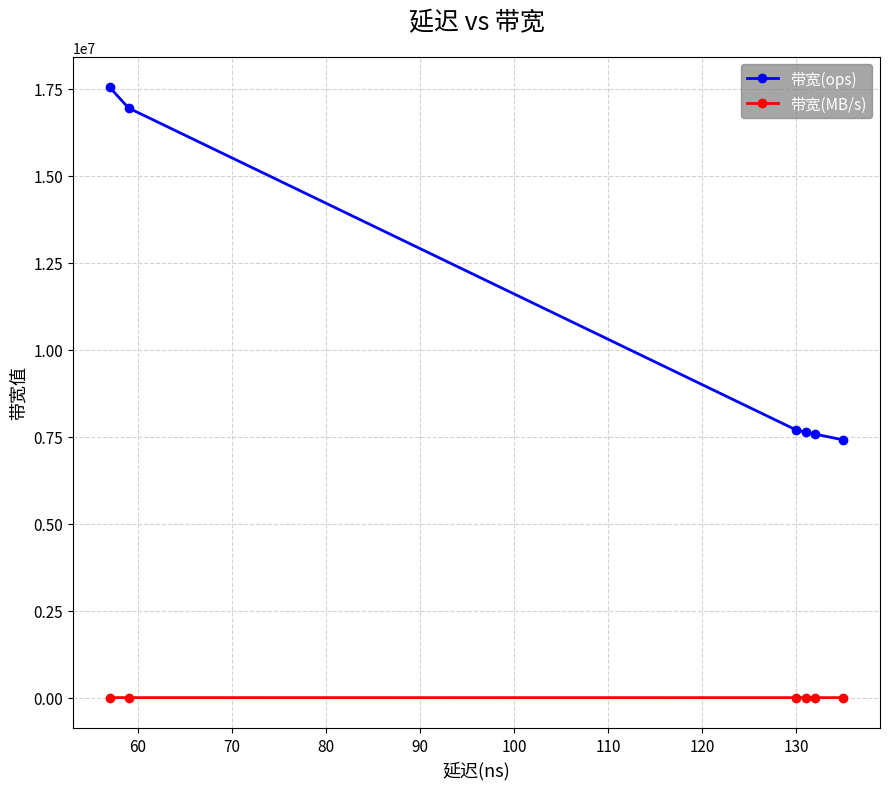

Does the chart display data point markers on the line(s)?

Yes